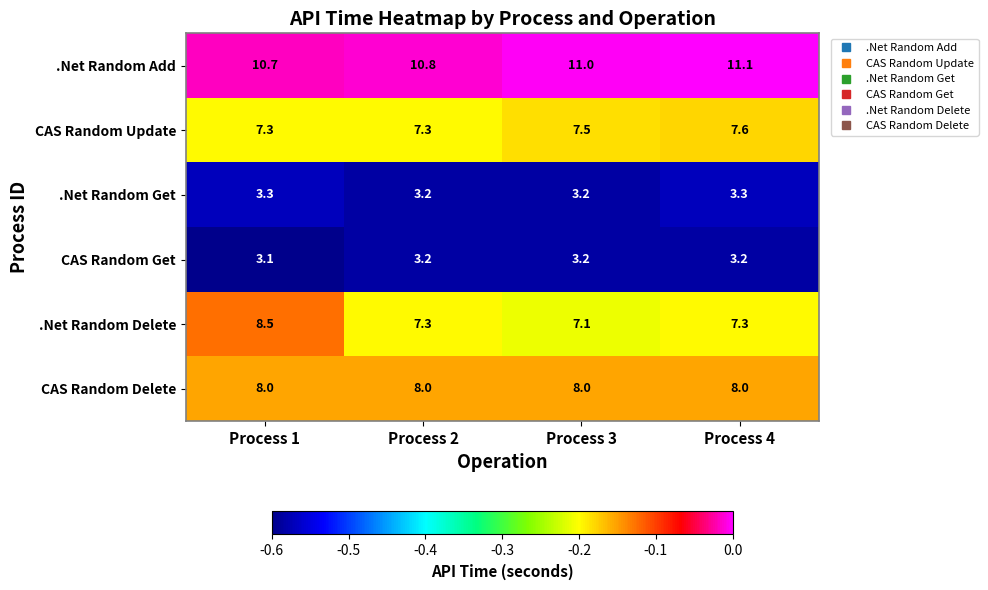

At how many categories does at least one series exceed 3?

4